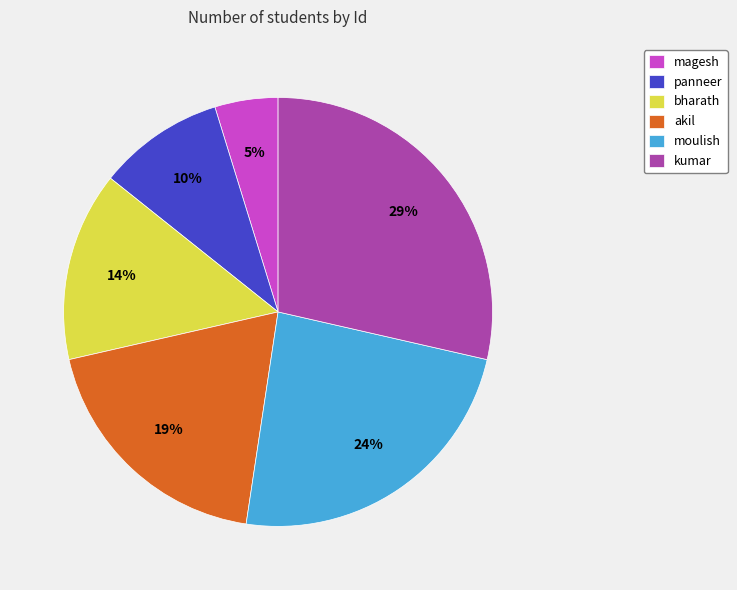

How many segments does this pie chart have?

6